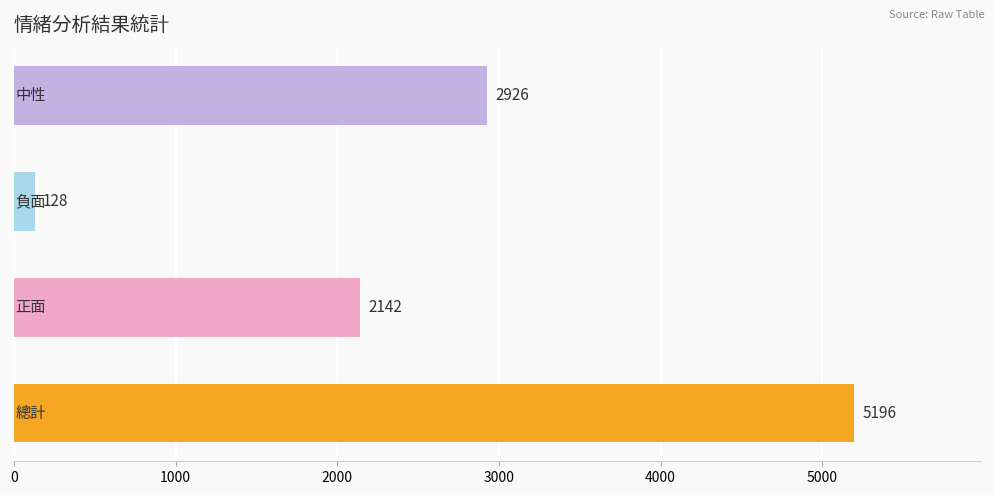

What is the difference between the second highest and second lowest values?

784